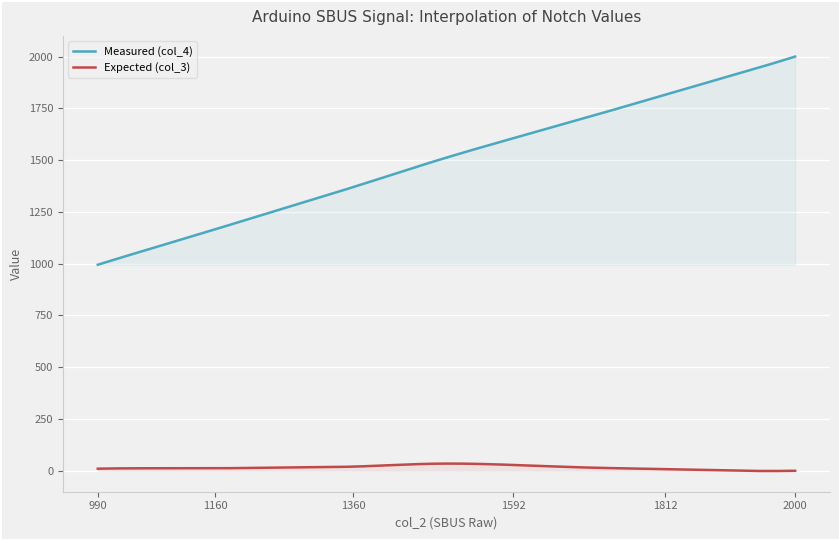

What is the difference between the maximum and minimum values in the Measured (col_4) series?

1005.0